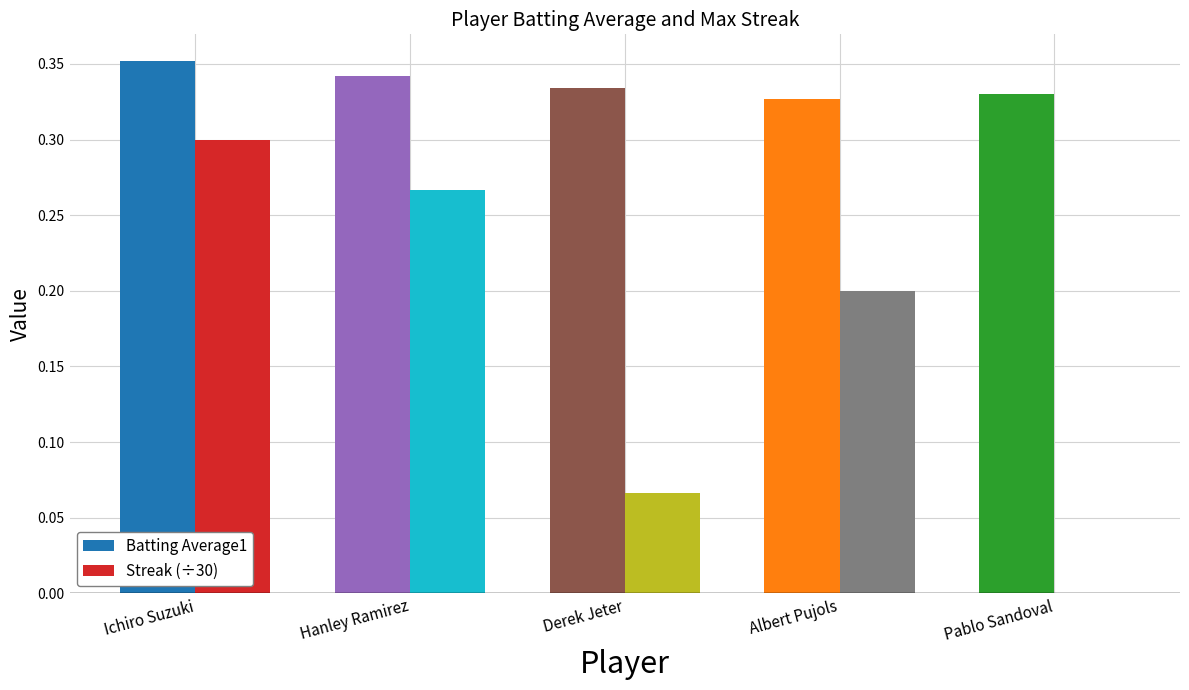

Is it true that Batting Average1 equals 0.3 at Hanley Ramirez?

True